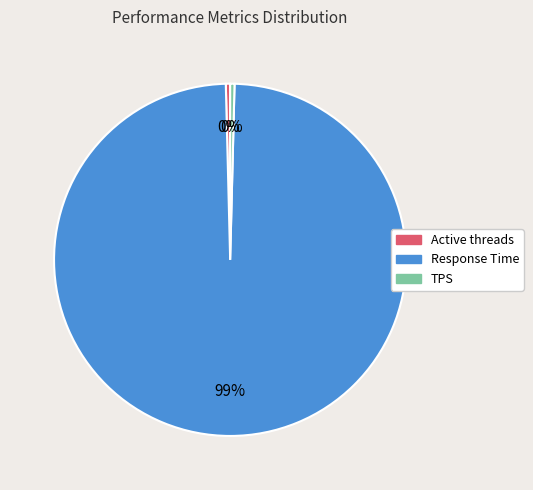

Approximately how many times larger is the value at Response Time compared to Active threads?

250.0